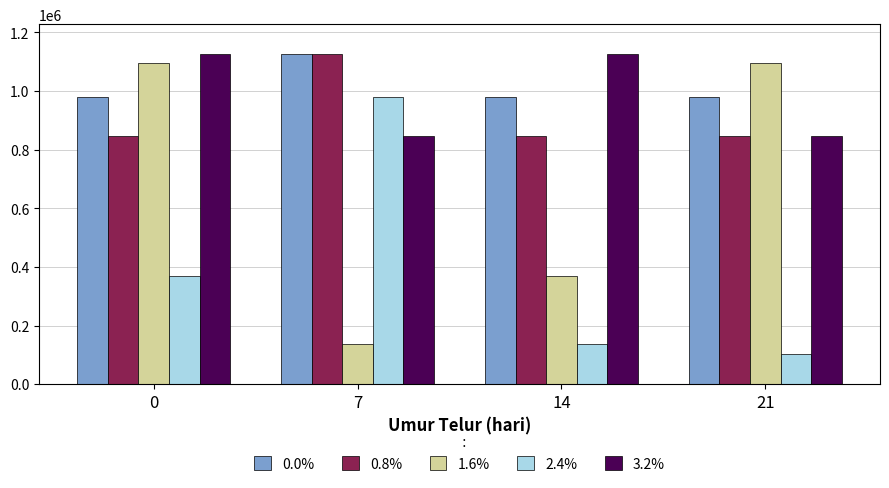

What is the highest value of the 3.2% series?

1124991